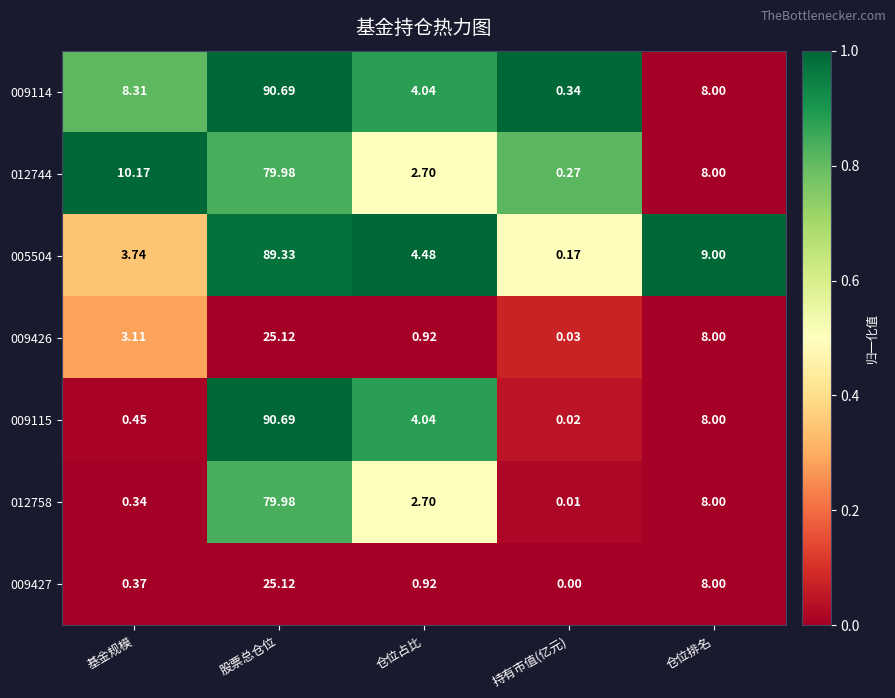

Rank the categories by 009427 value from lowest to highest.

持有市值(亿元), 基金规模, 仓位占比, 仓位排名, 股票总仓位